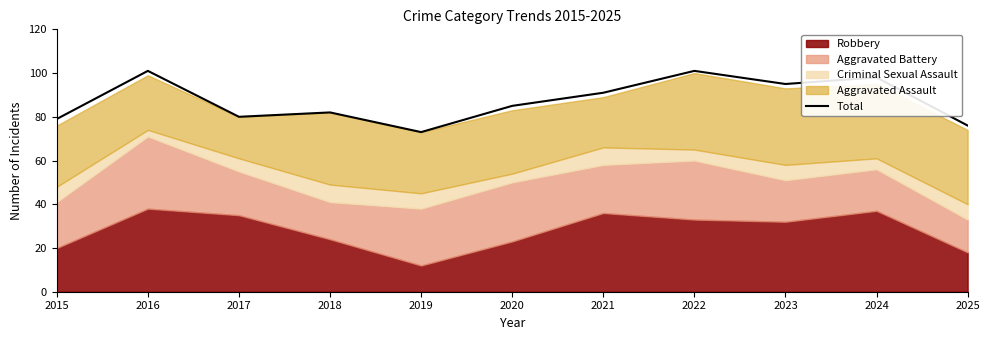

What is the average value?

87